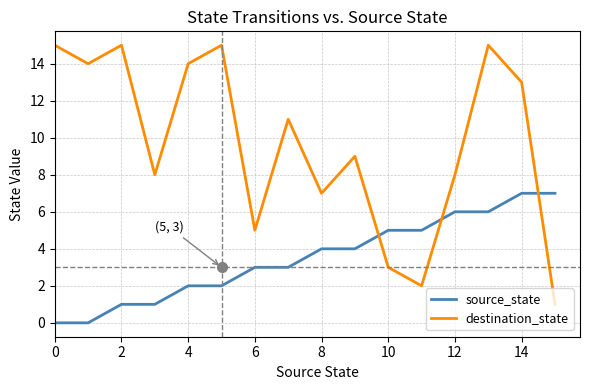

Does the chart have visible grid lines?

Yes